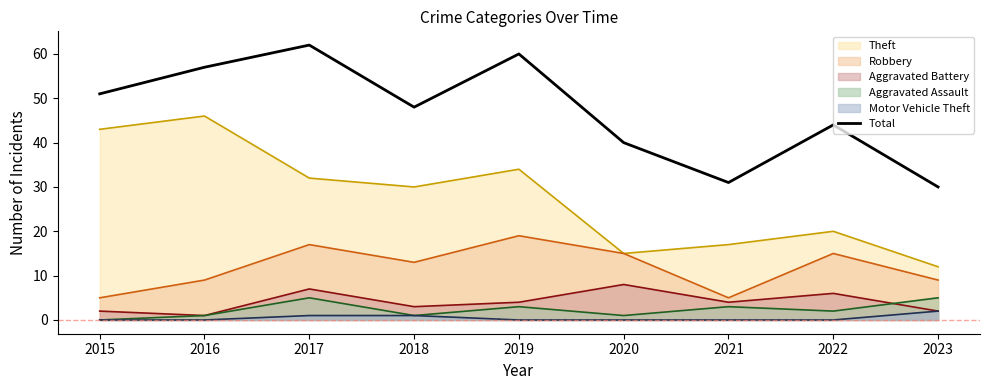

Reading left to right, transcribe all the data shown in this chart.

2015=51	2016=57	2017=62	2018=48	2019=60	2020=40	2021=31	2022=44	2023=30